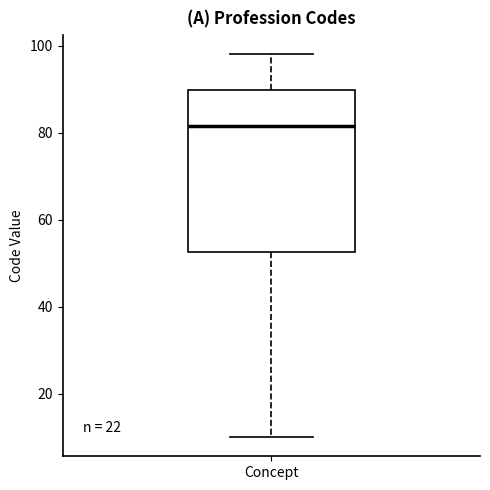

Read this box plot against the y-axis: the position of the median line, the range covered by the box, and the ends of both whiskers. The values are not printed on the chart, so give them approximately, as read against the axis.

median 82, box 52 to 90, whiskers 10 to 98